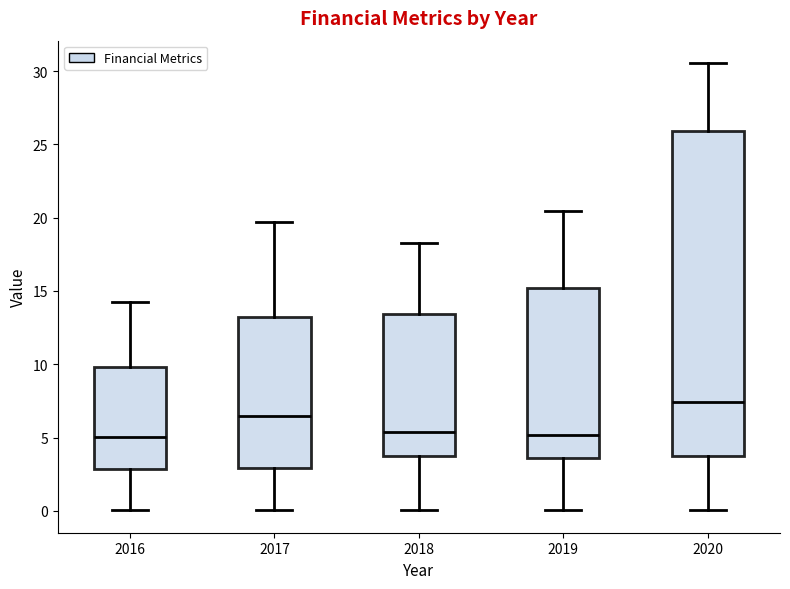

Reading left to right, read every box against the y-axis: the position of its median line, the range the box covers, and the ends of its whiskers. The values are not printed on the chart, so give them approximately, as read against the axis.

2016: median 5.0, box 3.0 to 10.0, whiskers 0.0 to 14.0
2017: median 6.5, box 3.0 to 13.0, whiskers 0.0 to 19.5
2018: median 5.5, box 3.5 to 13.5, whiskers 0.0 to 18.5
2019: median 5.0, box 3.5 to 15.0, whiskers 0.0 to 20.5
2020: median 7.5, box 4.0 to 26.0, whiskers 0.0 to 30.5